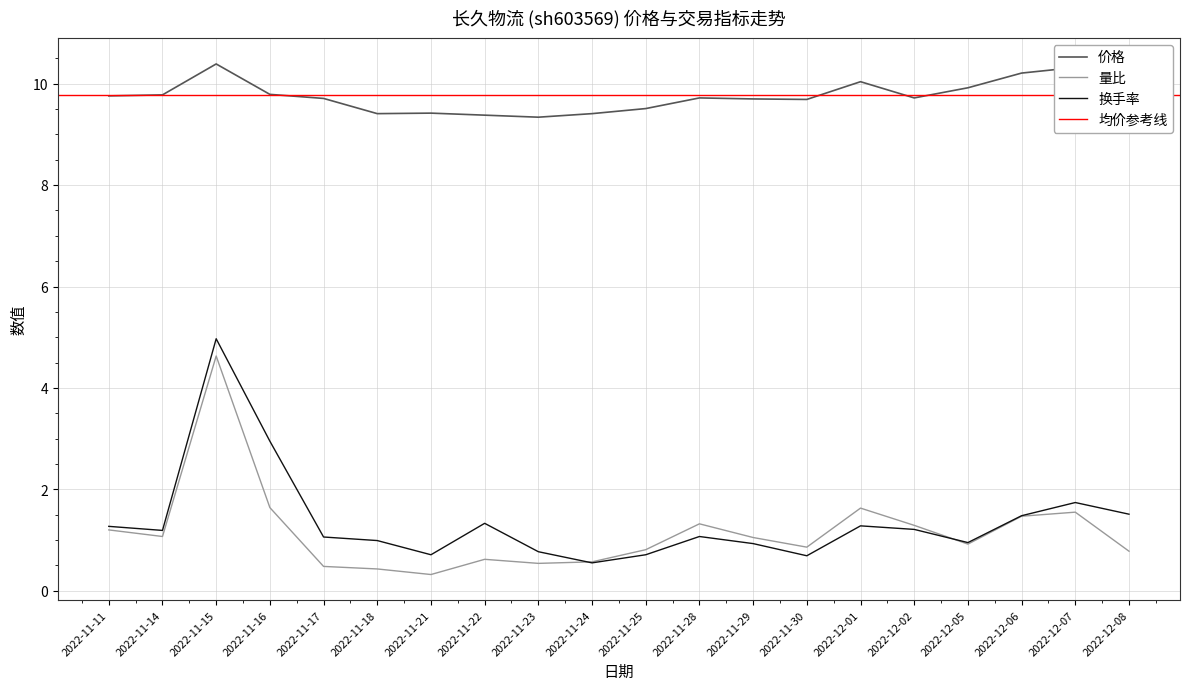

What position from the left is 2022-11-14?

2